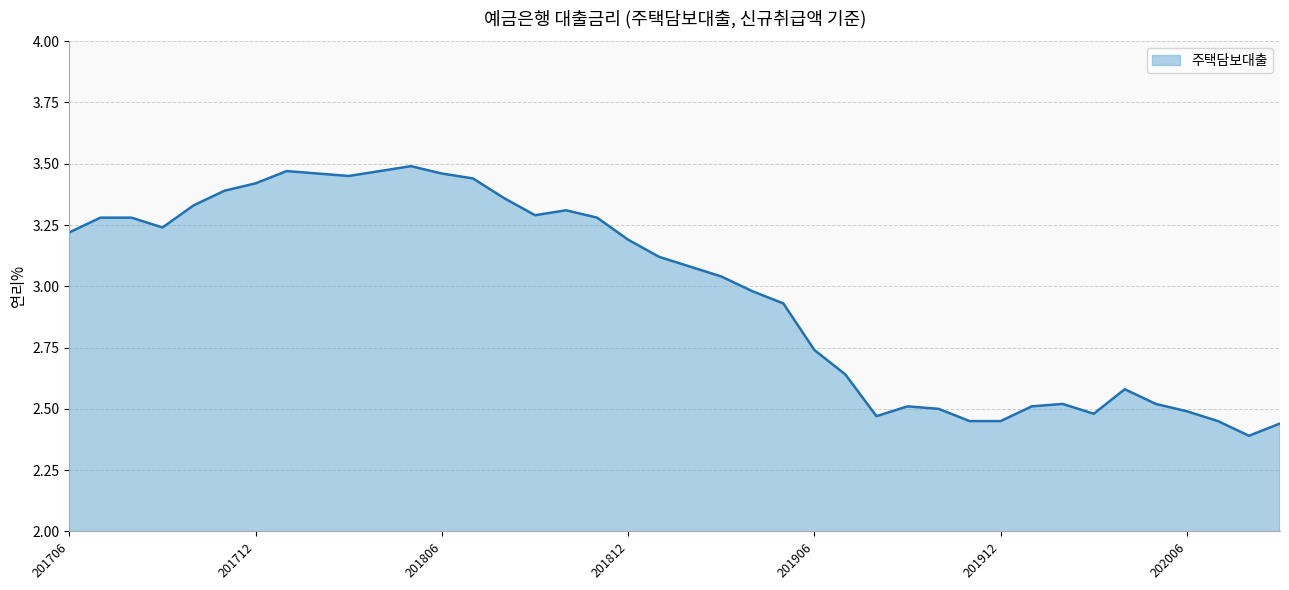

Does the chart display data point markers on the line(s)?

No